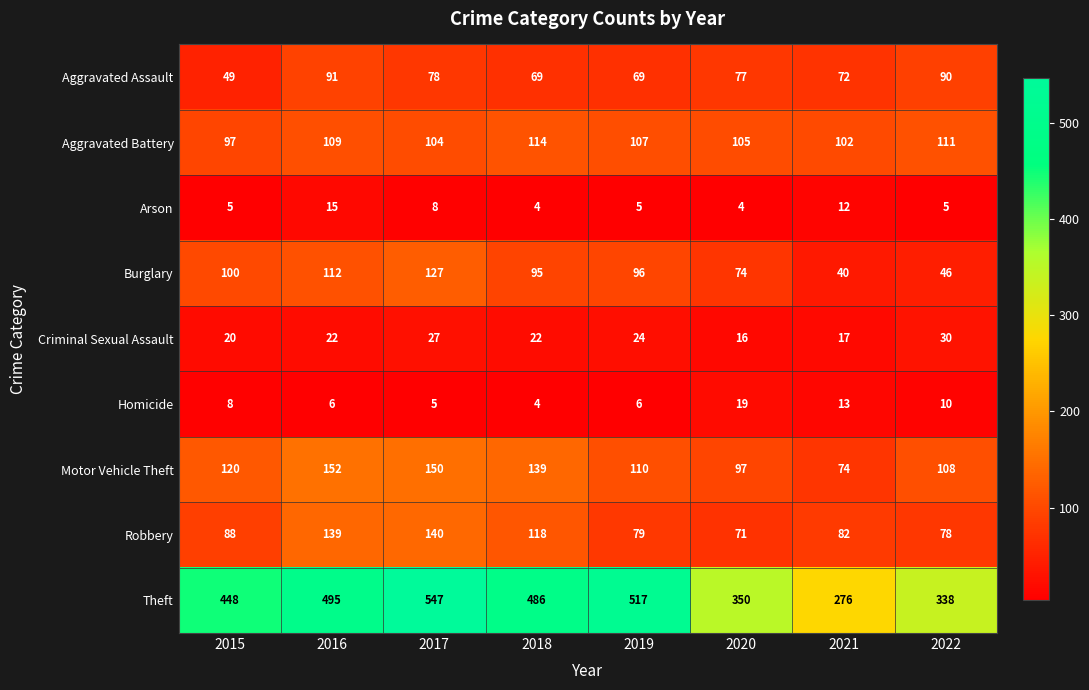

Which label corresponds to the largest value in the chart?

2017